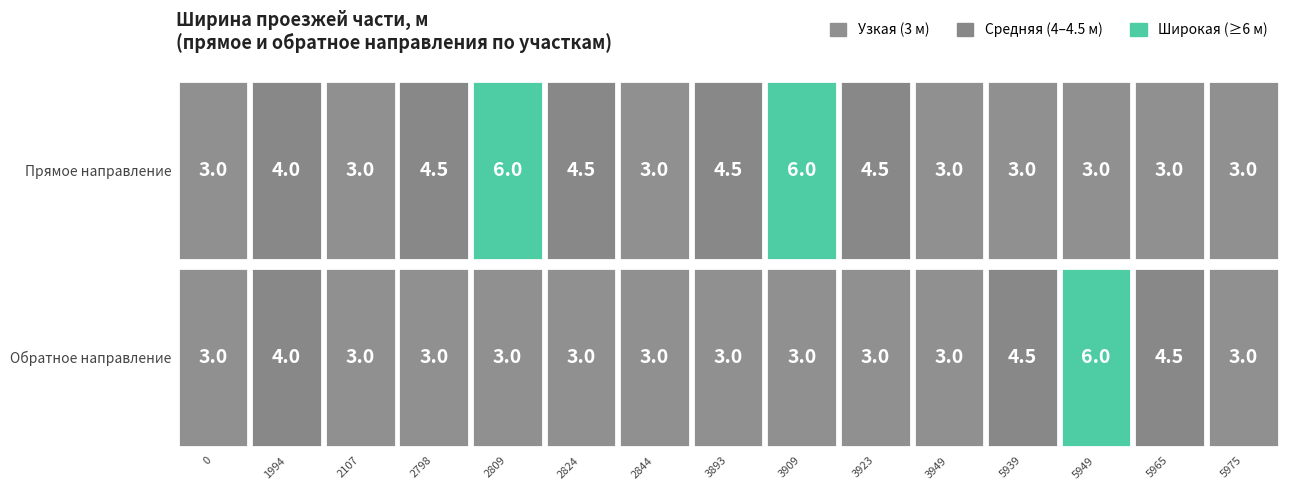

The value of 0 at 3923 is 6.5. True or false?

False